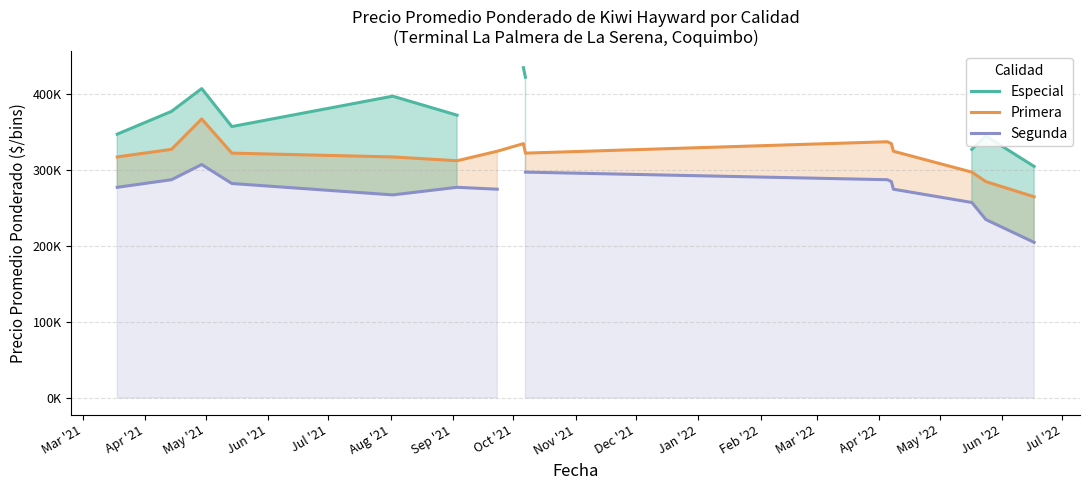

True or false: Especial and Segunda cross at least once.

False